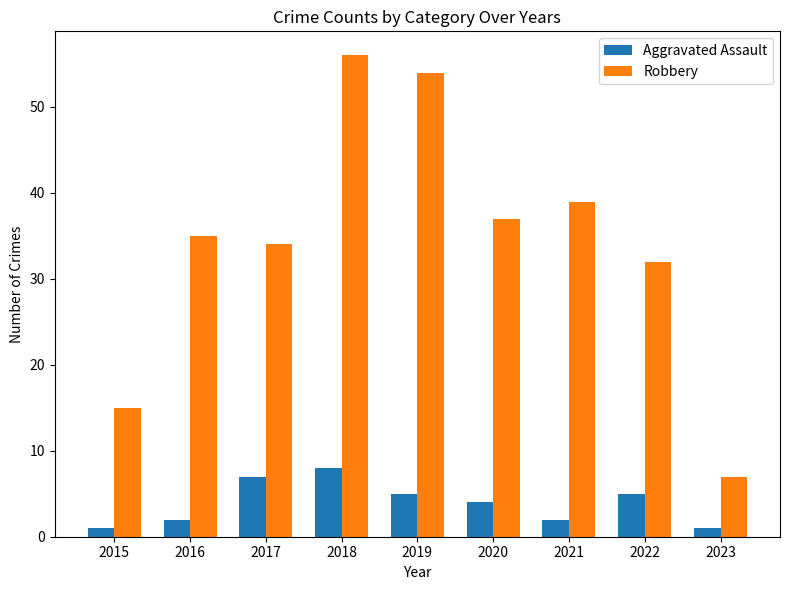

What is the minimum value shown in the chart?

1